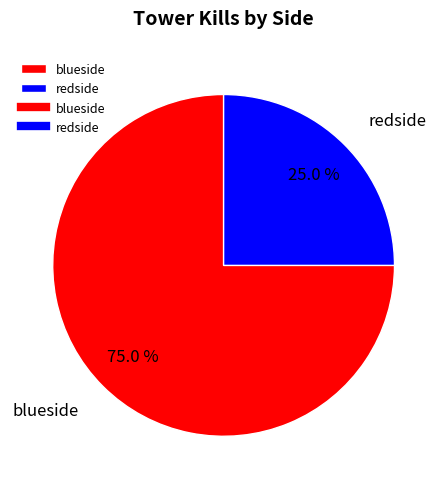

The blueside slice represents 75% of the pie. True or false?

True